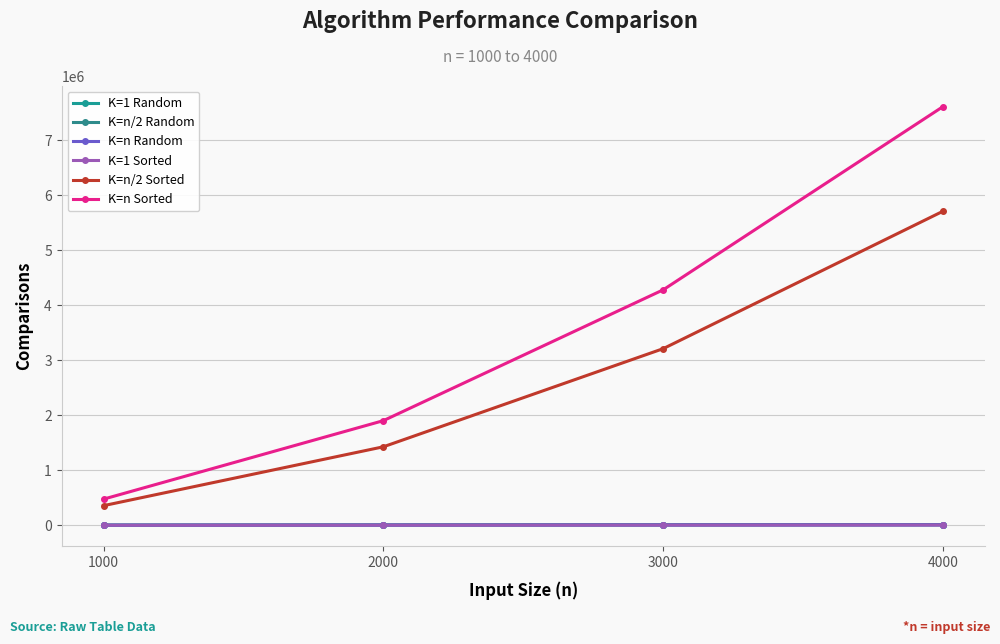

What is the approximate value of K=n Sorted at 1000?

475490.3